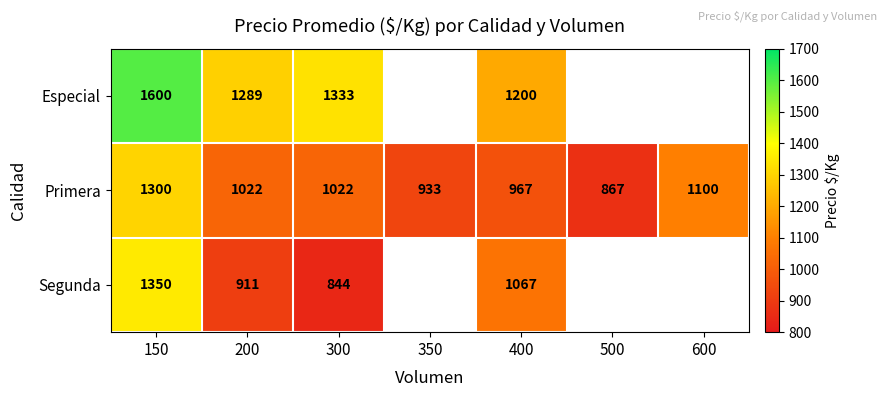

At 150, list the series in order from largest to smallest.

Especial, Segunda, Primera